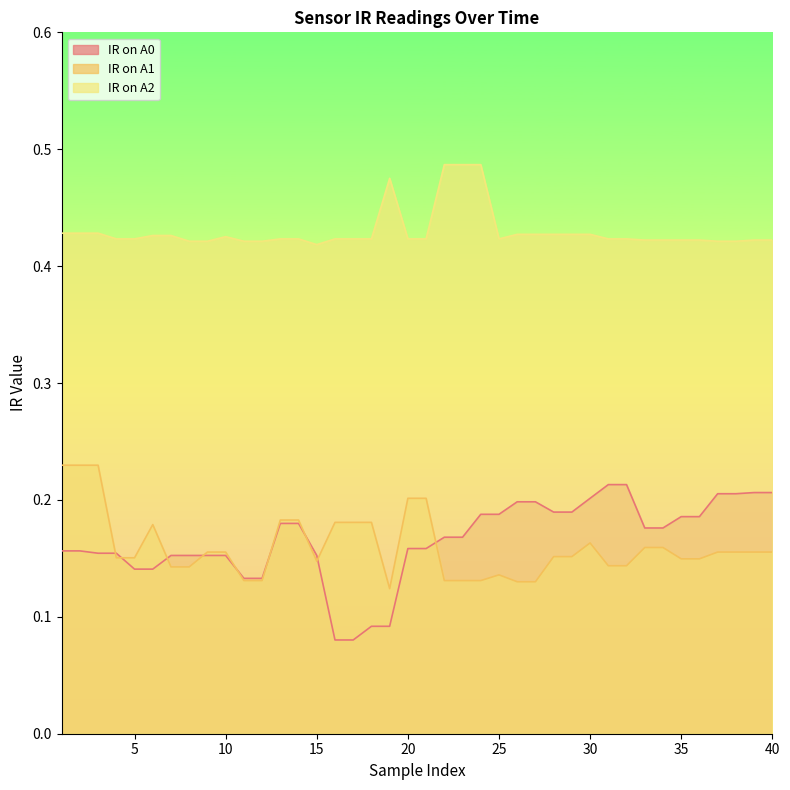

What is the smallest value displayed?

0.1